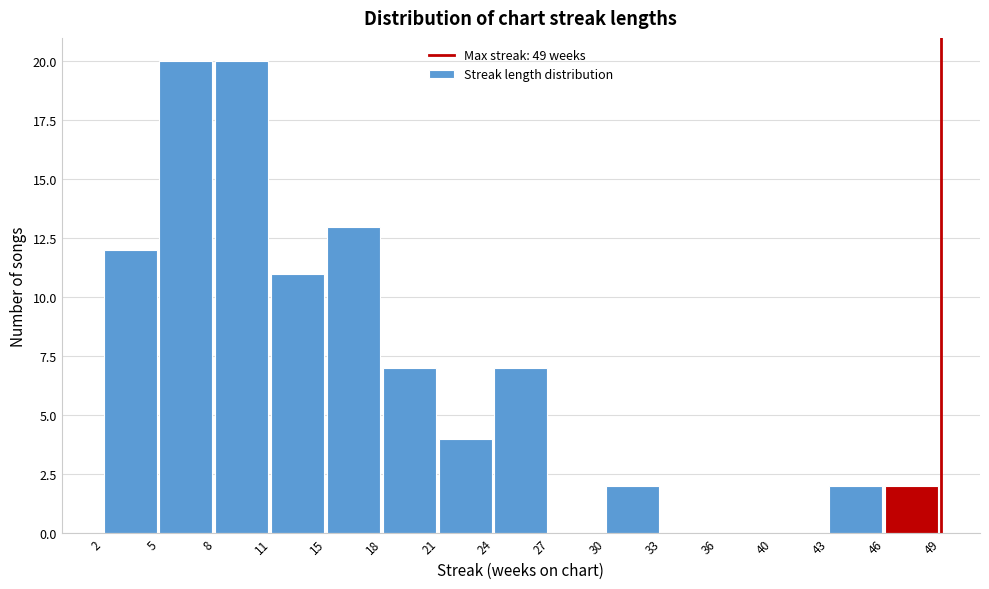

Reading left to right, list every bar in this chart as the range it spans on the x-axis followed by its height. The values are not printed on the chart, so give them approximately, as read against the axis.

2 to 5: 12
5 to 8: 20
8 to 11: 20
11 to 15: 11
15 to 18: 13
18 to 21: 7
21 to 24: 4
24 to 27: 7
27 to 30: 0
30 to 33: 2
33 to 36: 0
36 to 40: 0
40 to 43: 0
43 to 46: 2
46 to 49: 2